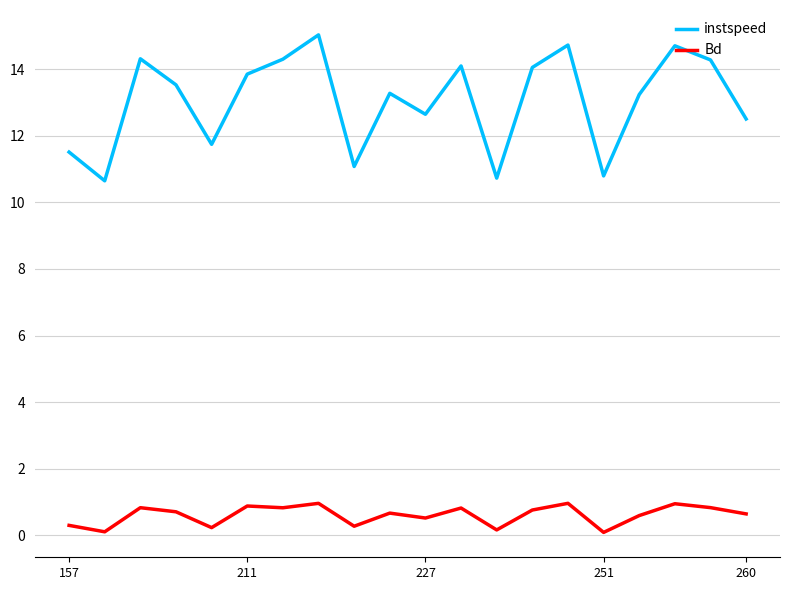

Which series has the largest range (max minus min)?

instspeed